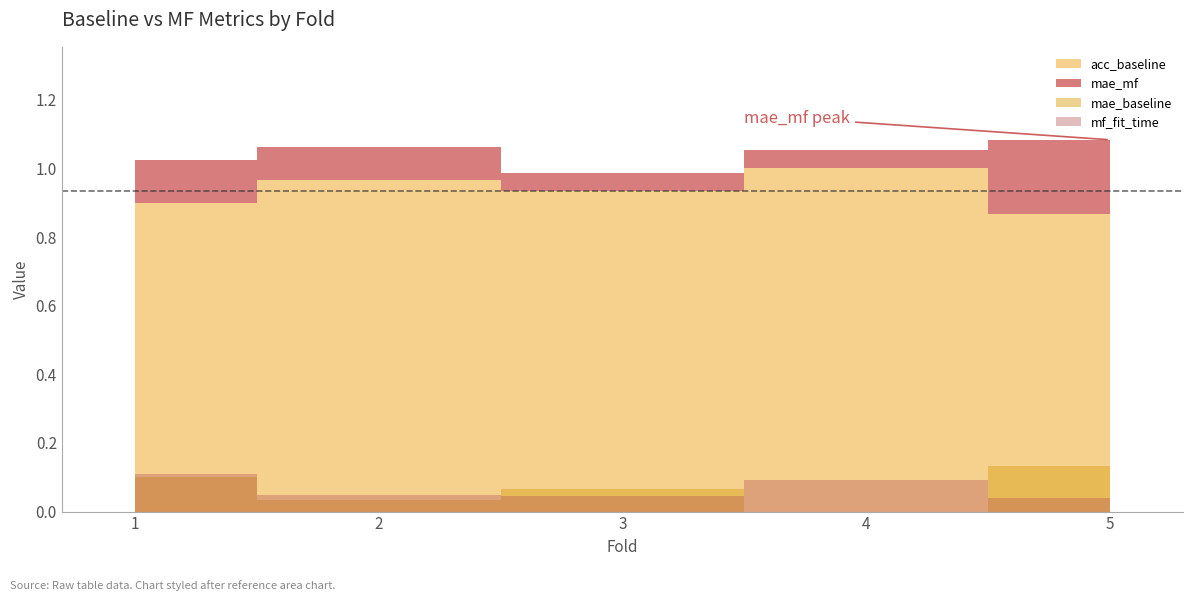

What is the difference between the highest and lowest values at 2?

0.9